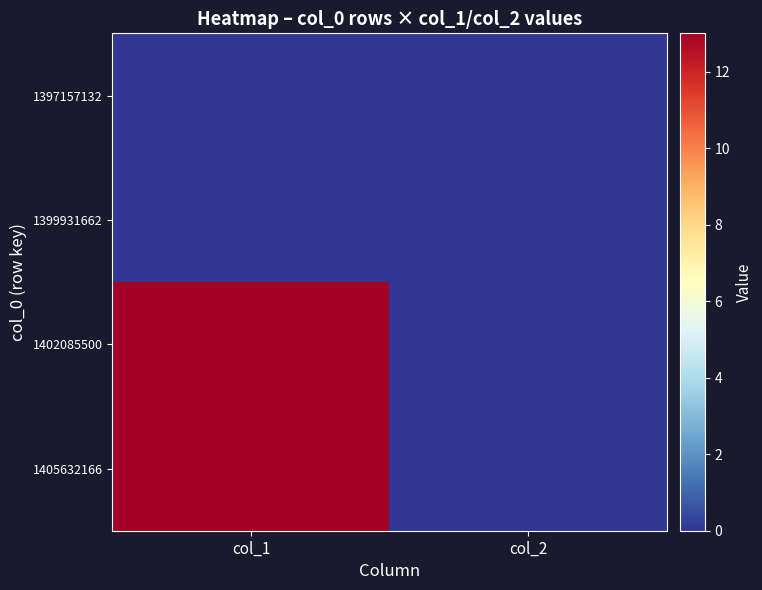

What is the greatest value displayed?

13